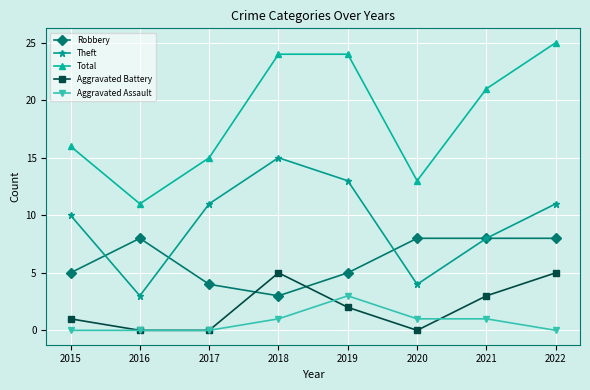

Is it true that Robbery equals 4 at 2018?

False